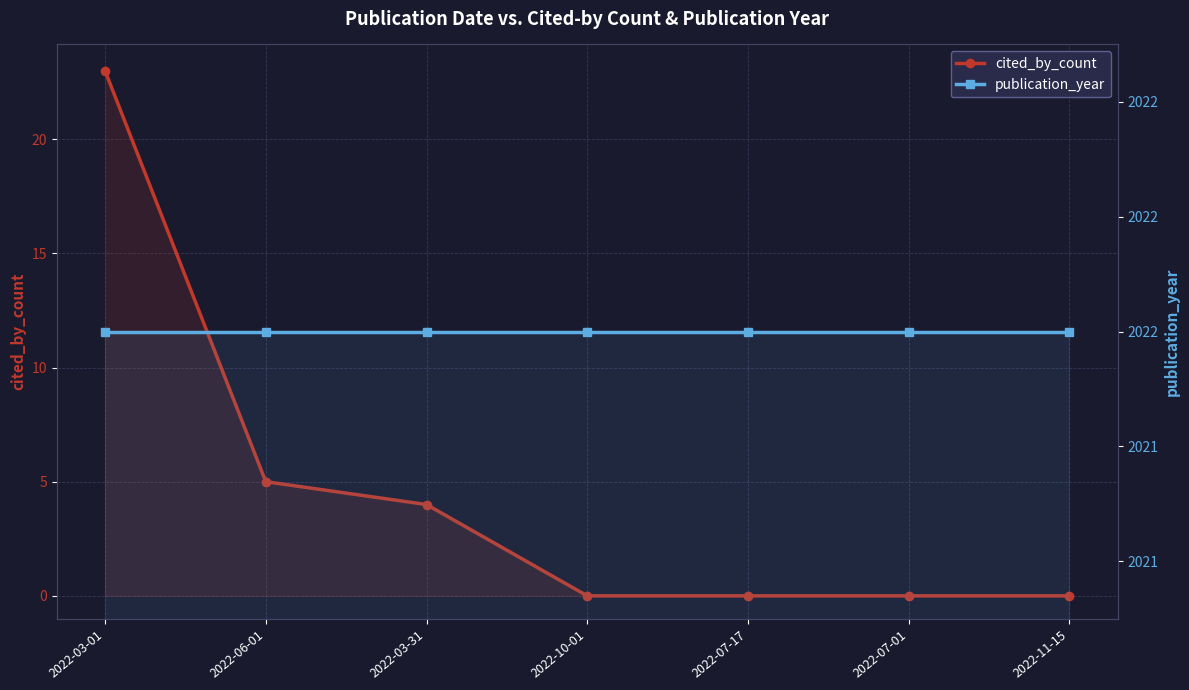

Is it true that publication_year equals 2022 at 2022-10-01?

True